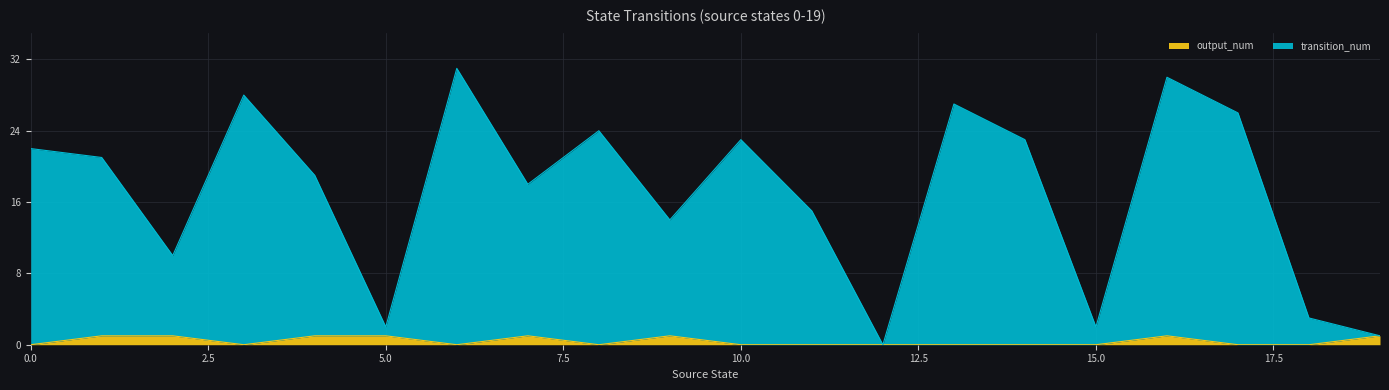

Reading left to right, transcribe all the data shown in this chart.

transition_num: 0=22	1=21	2=10	3=28	4=19	5=2	6=31	7=18	8=24	9=14	10=23	11=15	12=0	13=27	14=23	15=2	16=30	17=26	18=3	19=1
output_num: 0=0	1=1	2=1	3=0	4=1	5=1	6=0	7=1	8=0	9=1	10=0	11=0	12=0	13=0	14=0	15=0	16=1	17=0	18=0	19=1